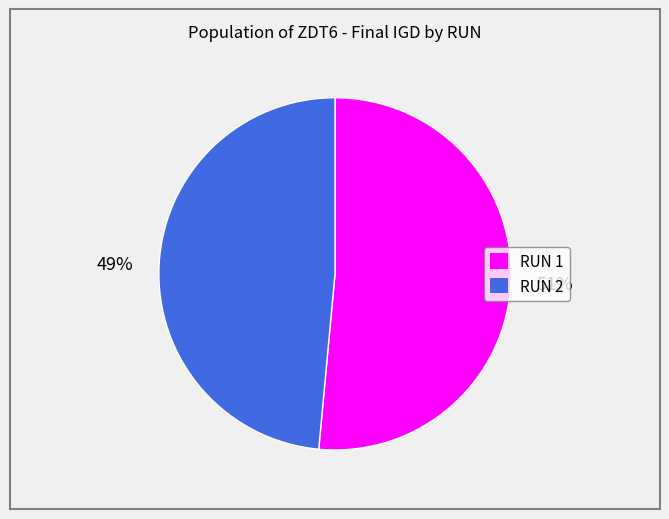

The RUN 1 slice represents 40% of the pie. True or false?

False